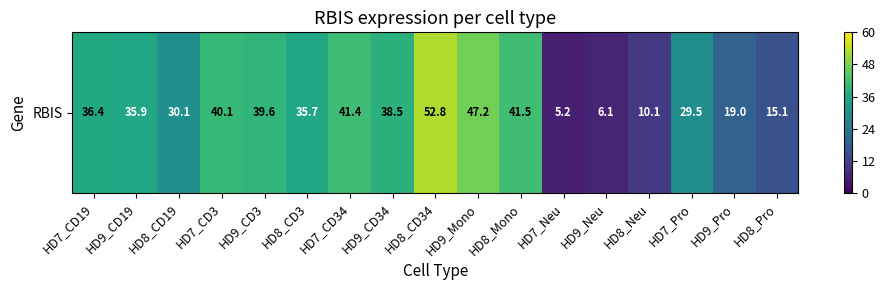

Read the value at HD7_Pro.

0.5